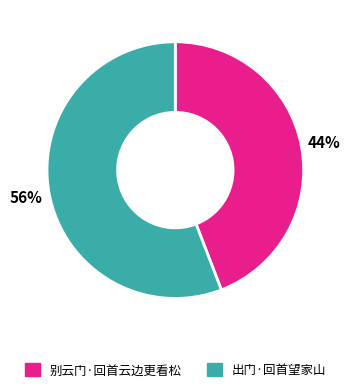

Do 别云门·回首云边更看松 and 出门·回首望家山 together represent more than half of the pie?

Yes